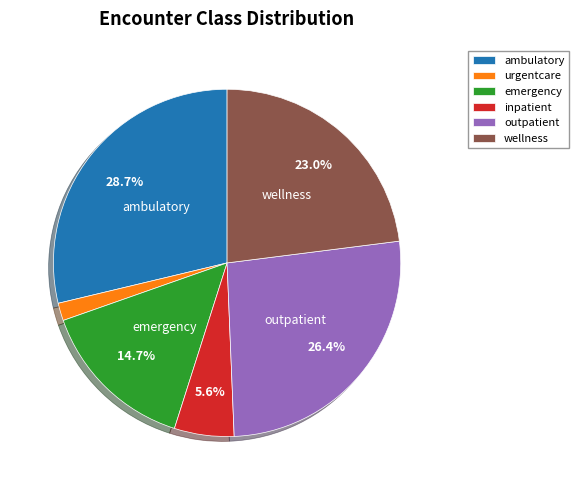

How many slices are in this pie chart?

6